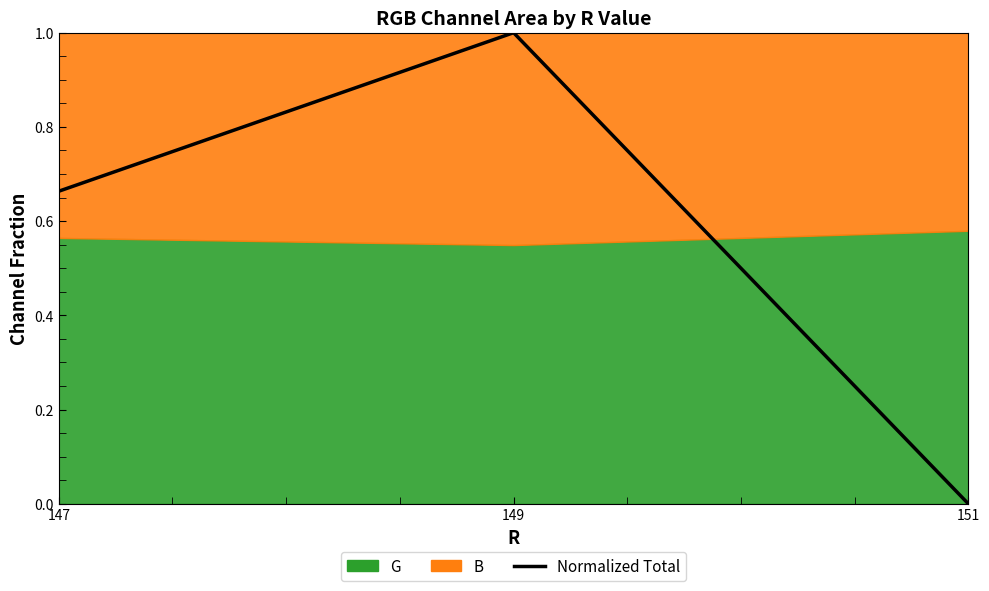

List the labels in order of value, smallest first.

151, 147, 149